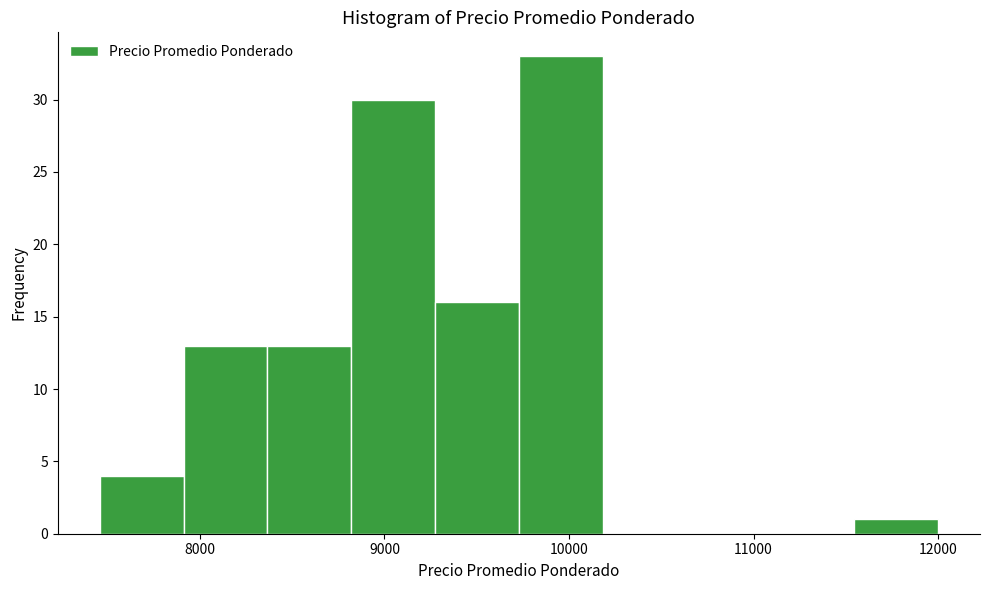

Reading left to right, list every bar in this chart as the range it spans on the x-axis followed by its height. Neither the bar edges nor the heights are printed on the chart, so give them approximately, as read against the axes.

7500 to 7900: 4
7900 to 8400: 13
8400 to 8800: 13
8800 to 9300: 30
9300 to 9700: 16
9700 to 10200: 33
10200 to 10600: 0
10600 to 11100: 0
11100 to 11500: 0
11500 to 12000: 1